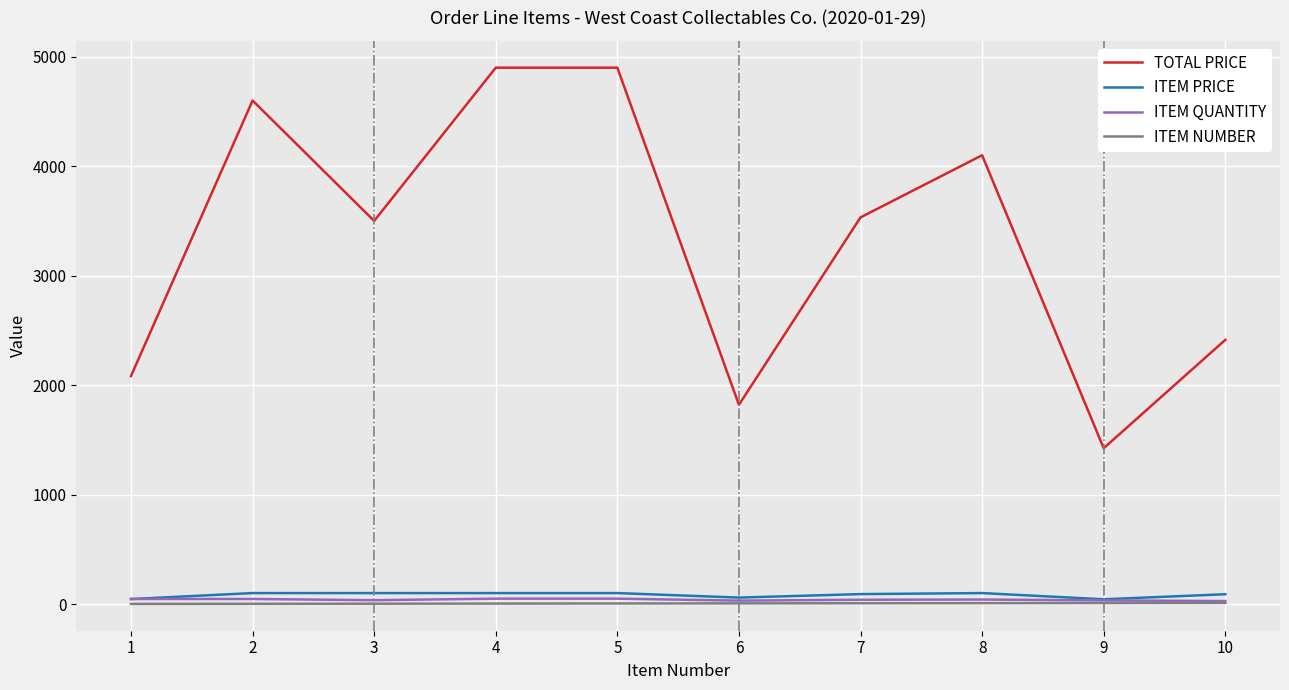

What value does the ITEM PRICE series have at 5?

100.0